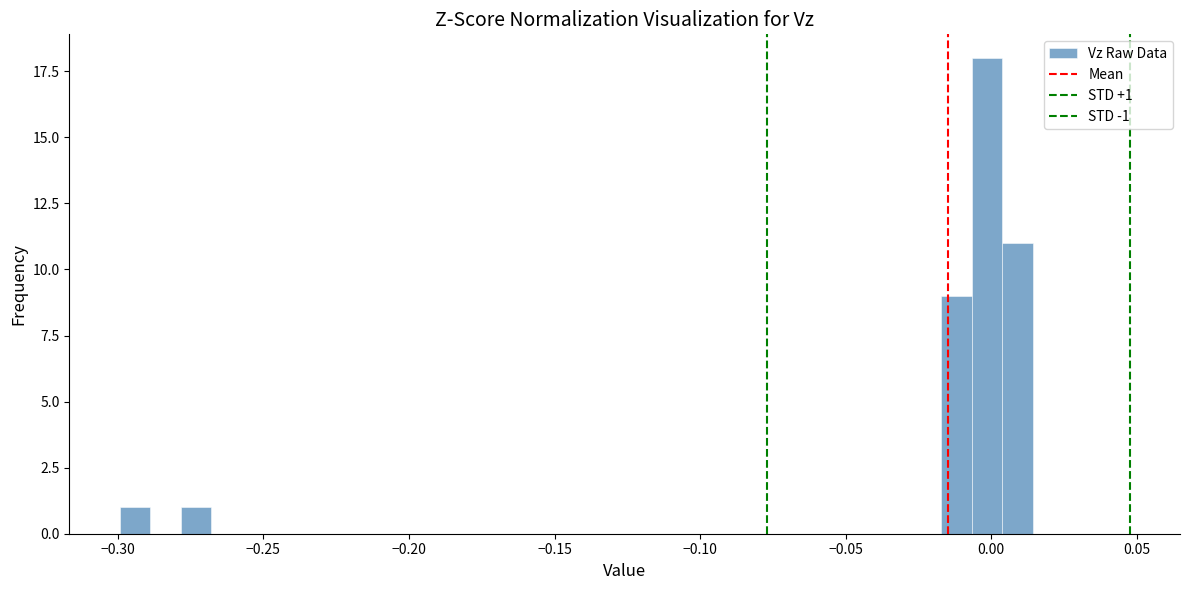

Around what value on the x-axis is the tallest bar? Give the approximate position of its centre, as read against the axis.

0.000